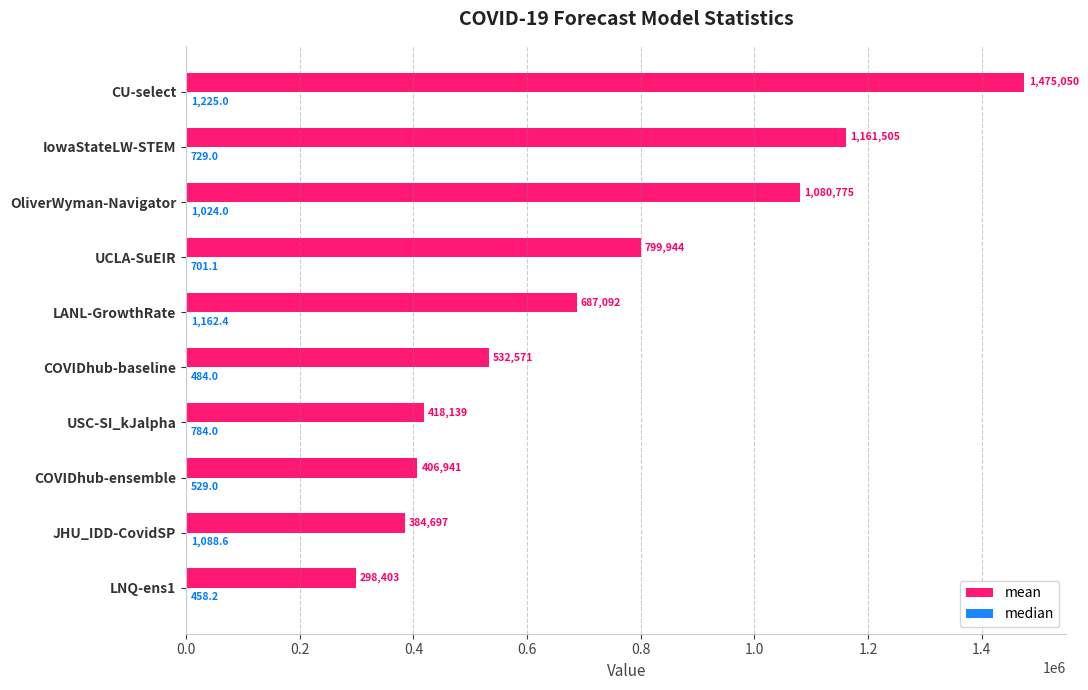

Which series changed the most between COVIDhub-ensemble and OliverWyman-Navigator?

mean